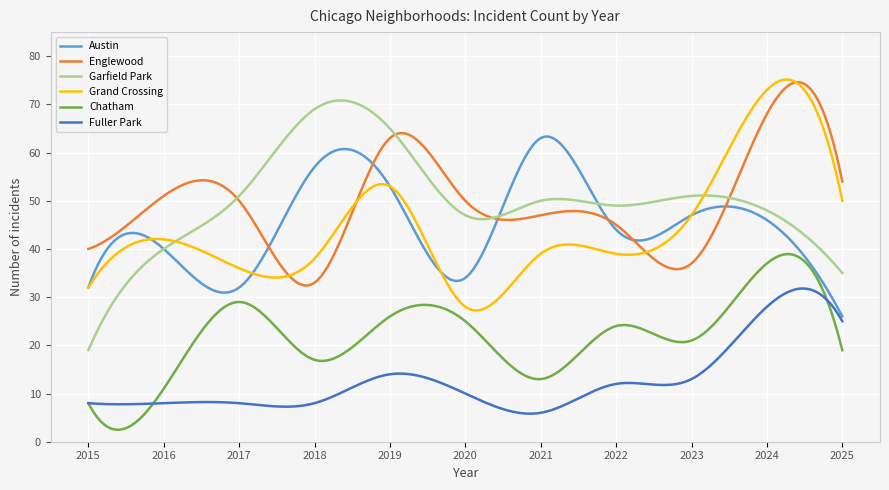

What is the maximum value shown in the chart?

75.2